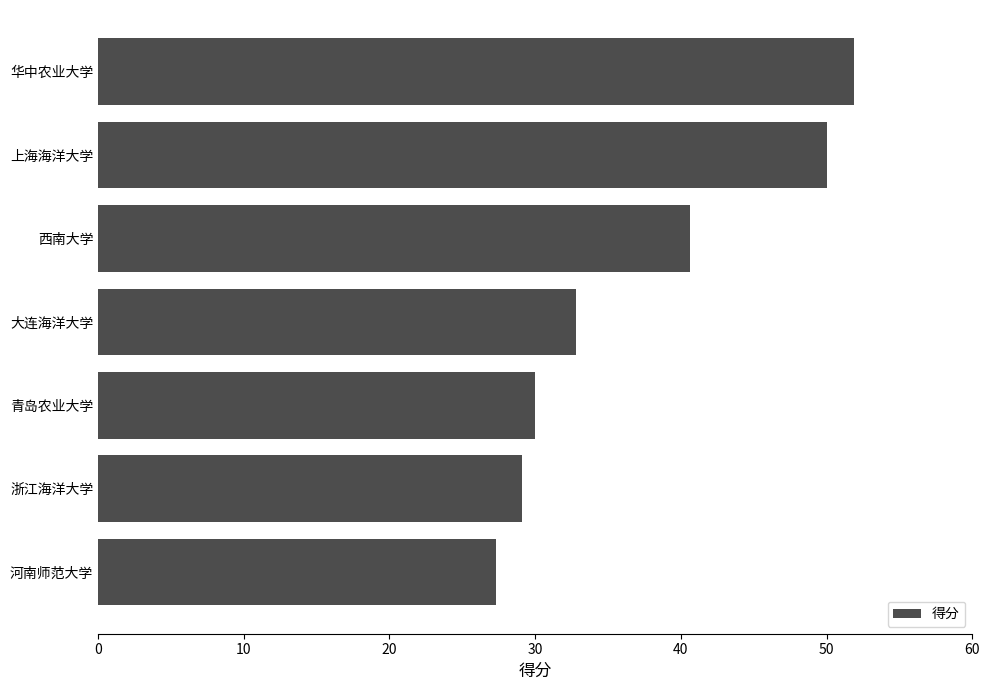

Which category has the highest value across all series?

华中农业大学